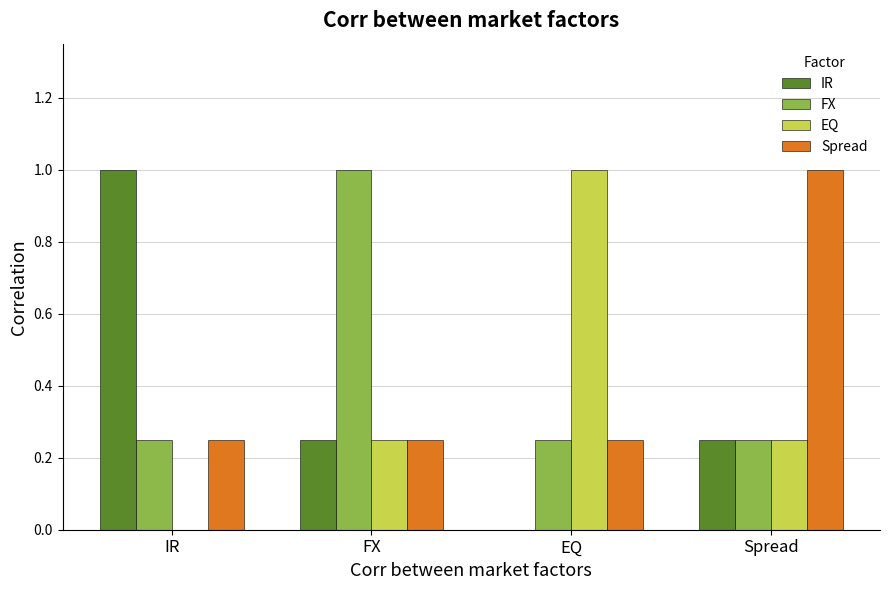

Where is EQ nearest to the value 0?

IR